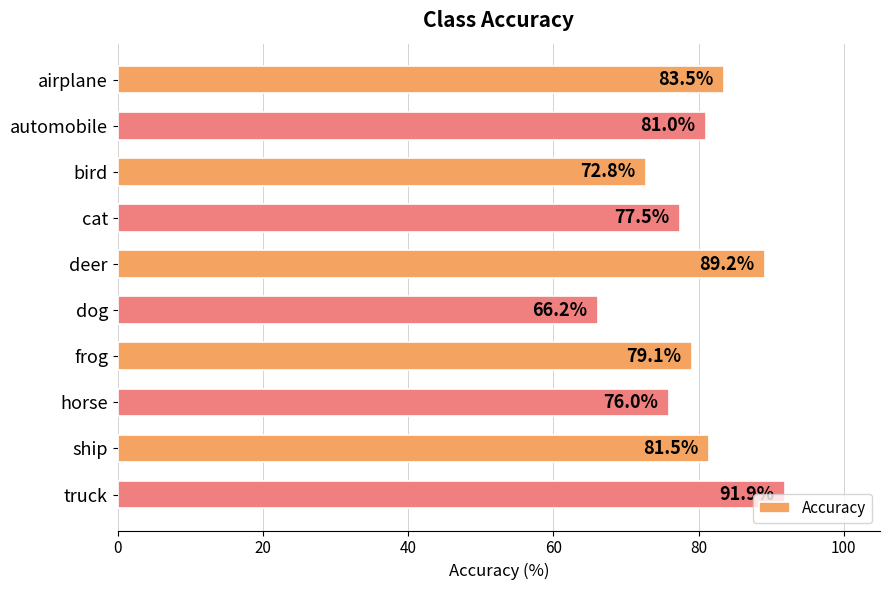

Which label corresponds to the smallest value in the chart?

dog